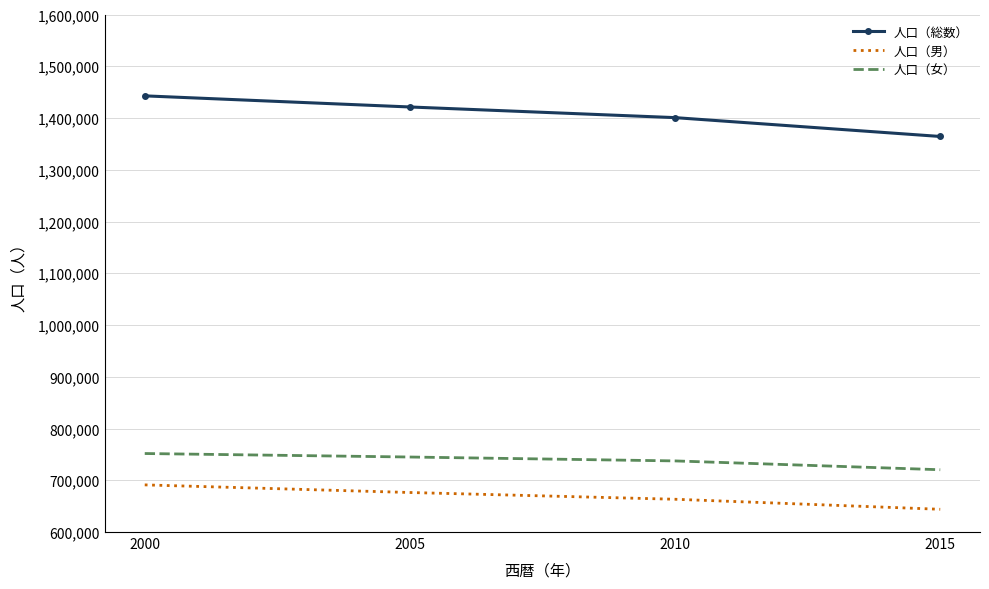

What is the difference between the maximum and minimum values in the 人口（男） series?

47152